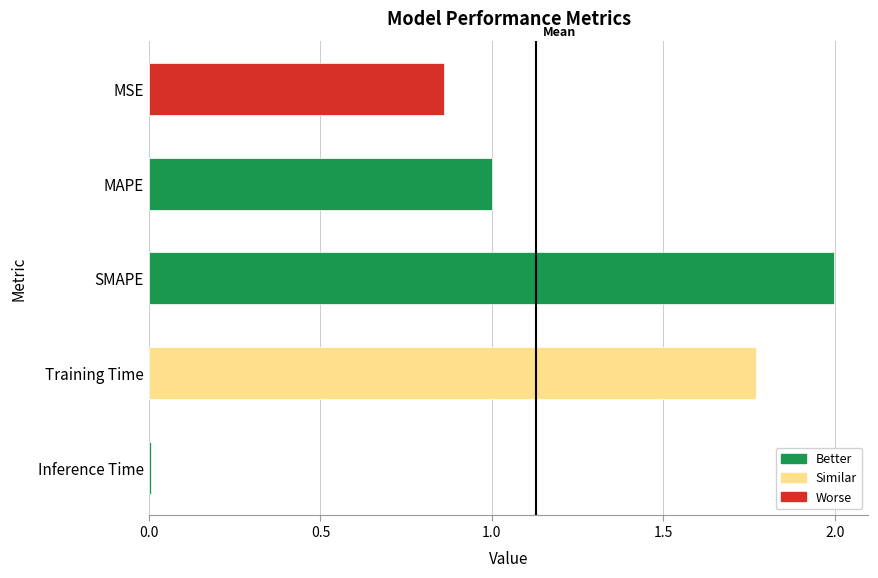

List the labels in order of value, smallest first.

Inference Time, MSE, MAPE, Training Time, SMAPE